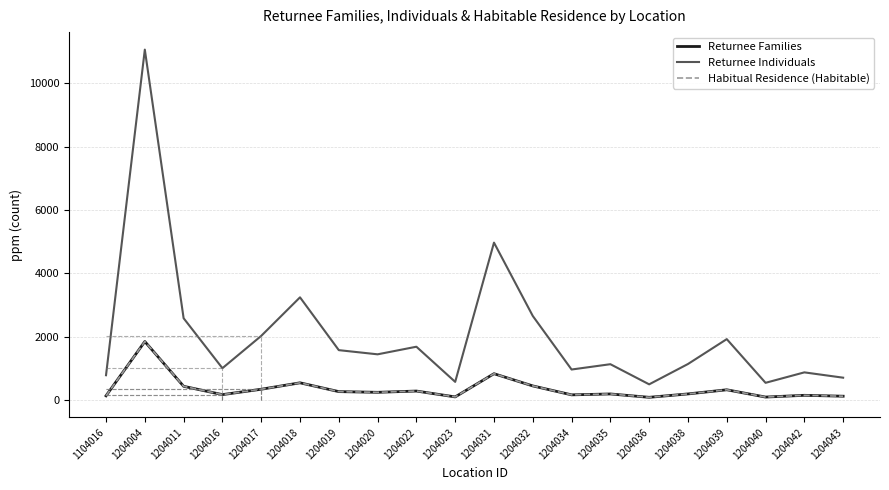

Is this an area chart (filled region under the line)?

No